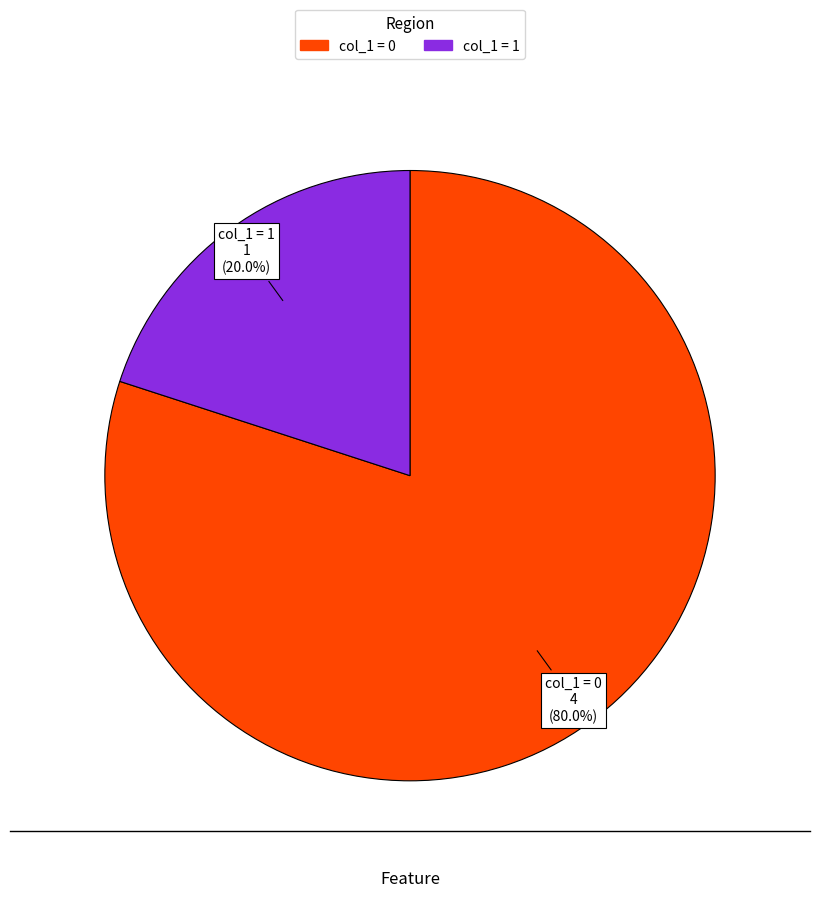

Which slice is the largest?

col_1 = 0